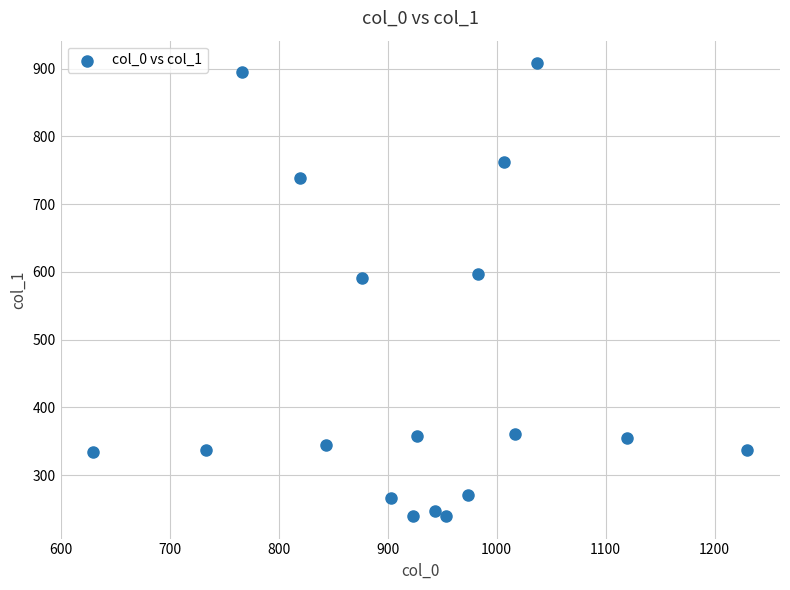

What is the range of X values (max minus min)?

600.0